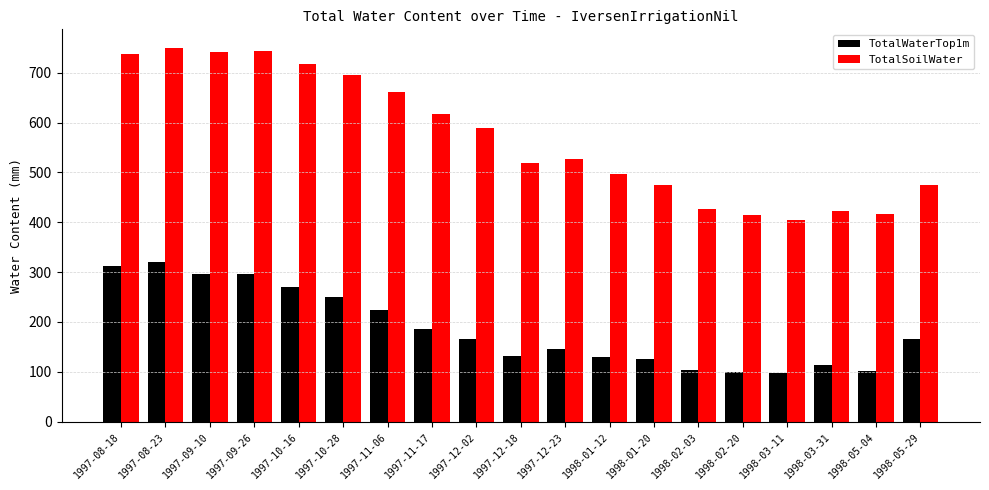

Which series has the largest range (max minus min)?

TotalSoilWater